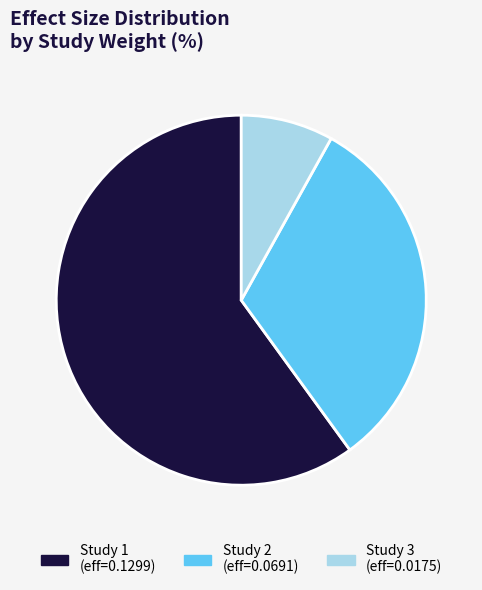

The Study 3 (eff=0.0175) slice represents 14% of the pie. True or false?

False